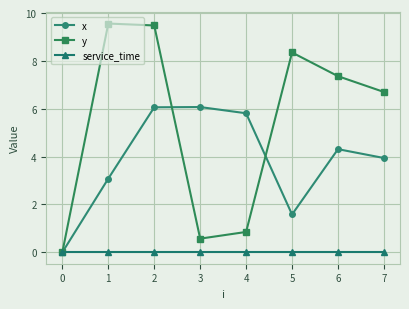

What is the difference between the maximum and second lowest values in the x series?

4.5